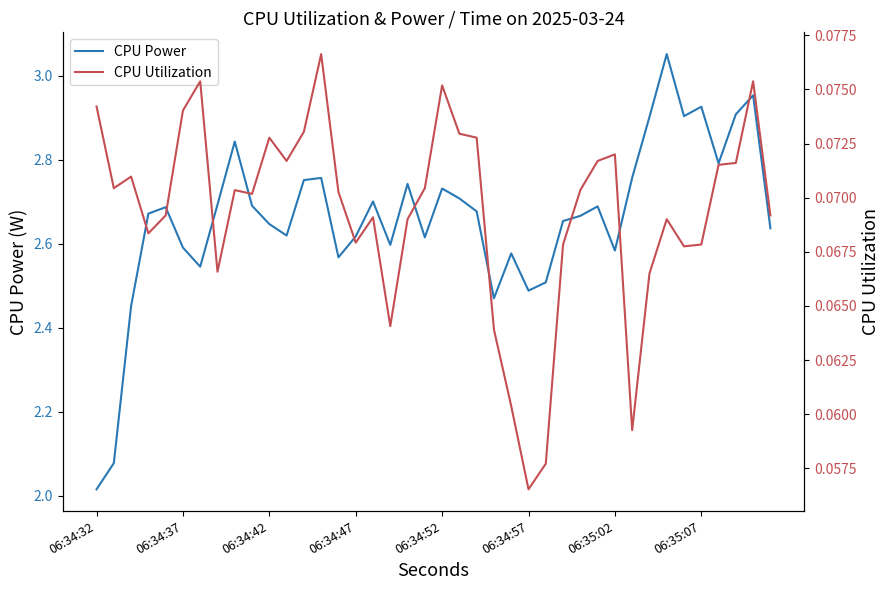

In CPU Power, how many points are lower than both neighbors (excluding endpoints)?

10